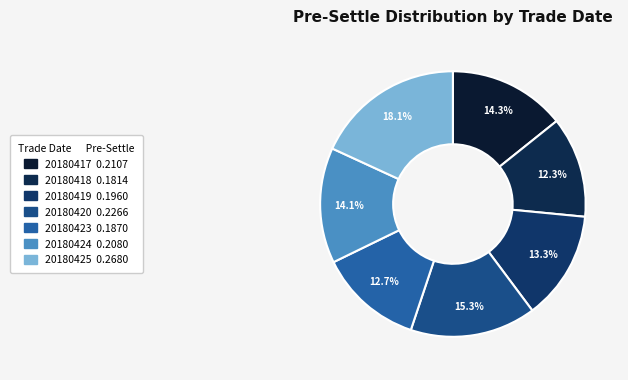

The 20180420 slice represents 21% of the pie. True or false?

False